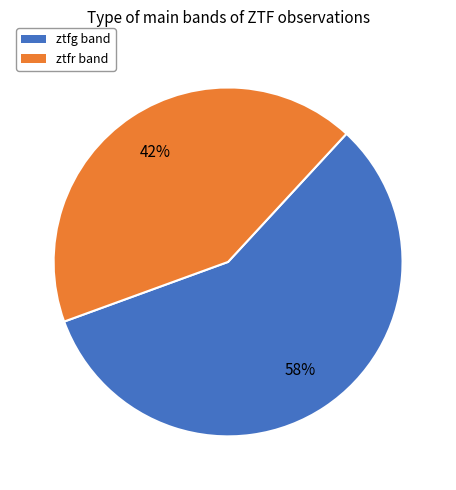

Which slice is the smallest?

ztfr